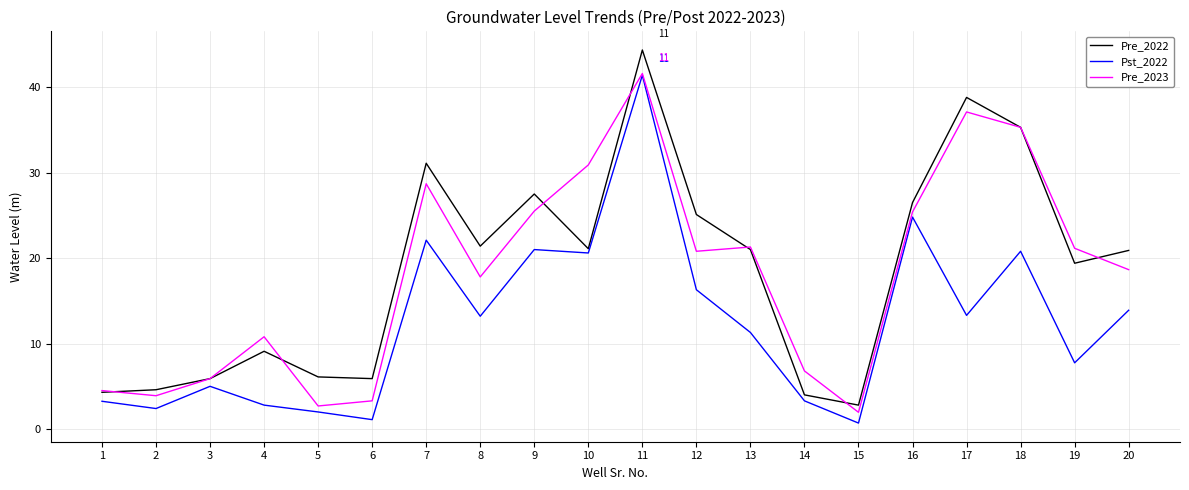

At which label does Pre_2022 first exceed 21?

7